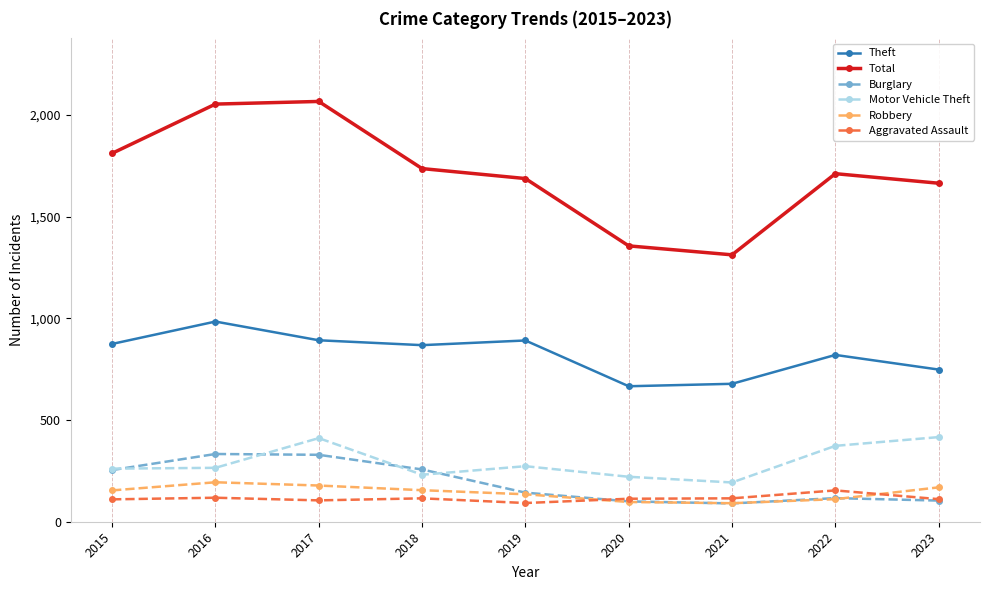

True or false: Theft has more than 0 points higher than both neighbors.

True